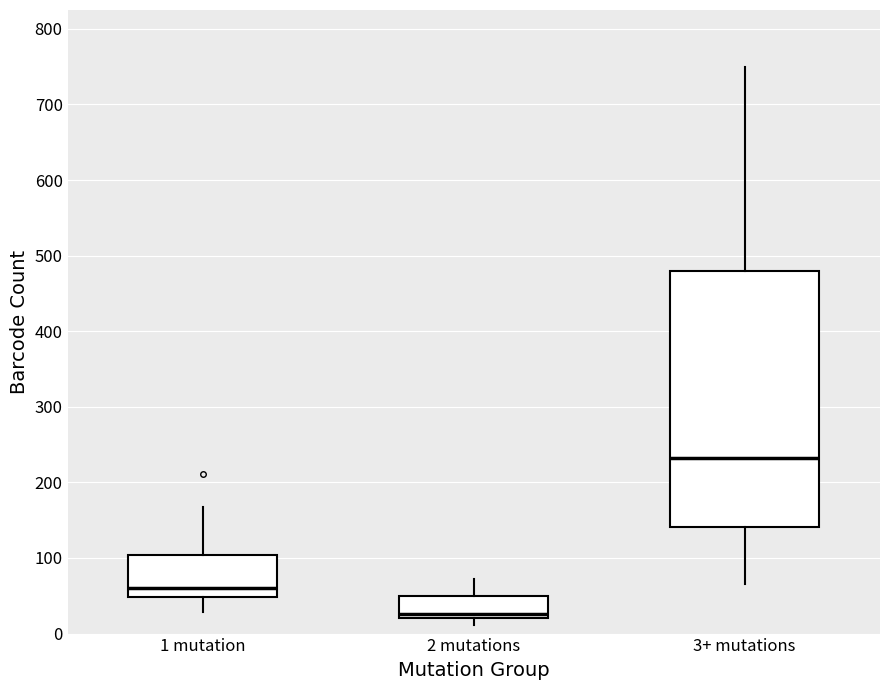

Reading left to right, transcribe this box plot: for each box, give where its median line is, the range the box spans, and where its two whiskers end, as read against the y-axis. The values are not printed on the chart, so give them approximately, as read against the axis.

1 mutation: median 60, box 50 to 100, whiskers 30 to 170
2 mutations: median 30, box 20 to 50, whiskers 10 to 70
3+ mutations: median 230, box 140 to 480, whiskers 70 to 750